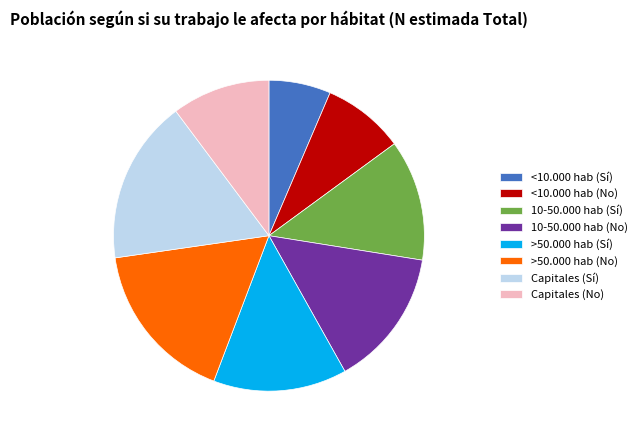

Which slice is the smallest?

<10.000 hab (Sí)